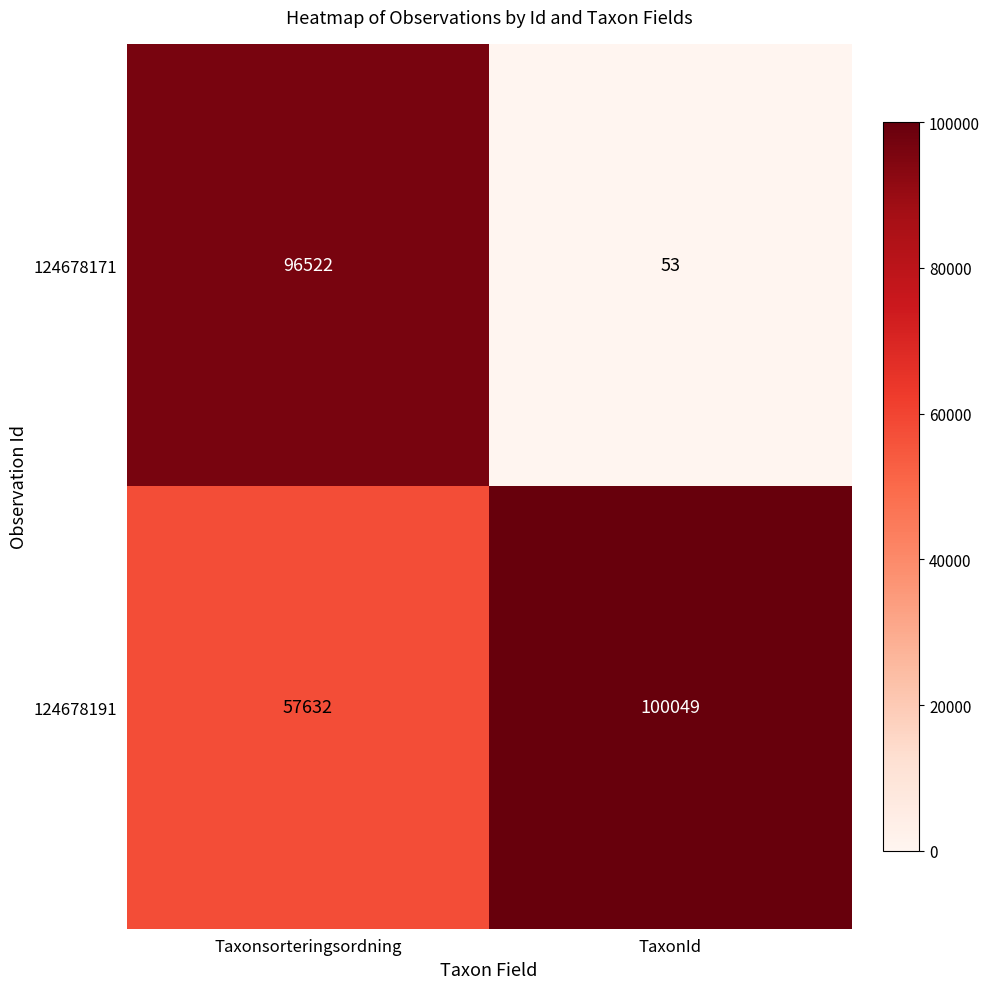

At which label does 124678171 reach its minimum?

TaxonId